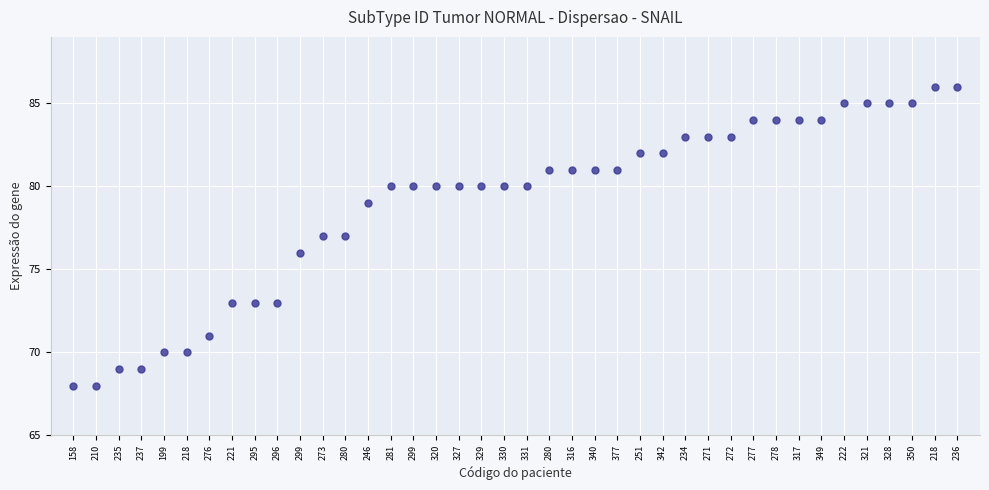

What is the range of Y values (max minus min)?

18